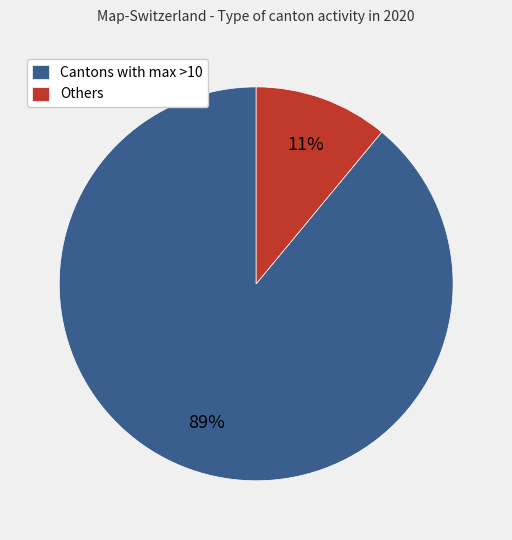

Does any single category account for the majority?

Yes